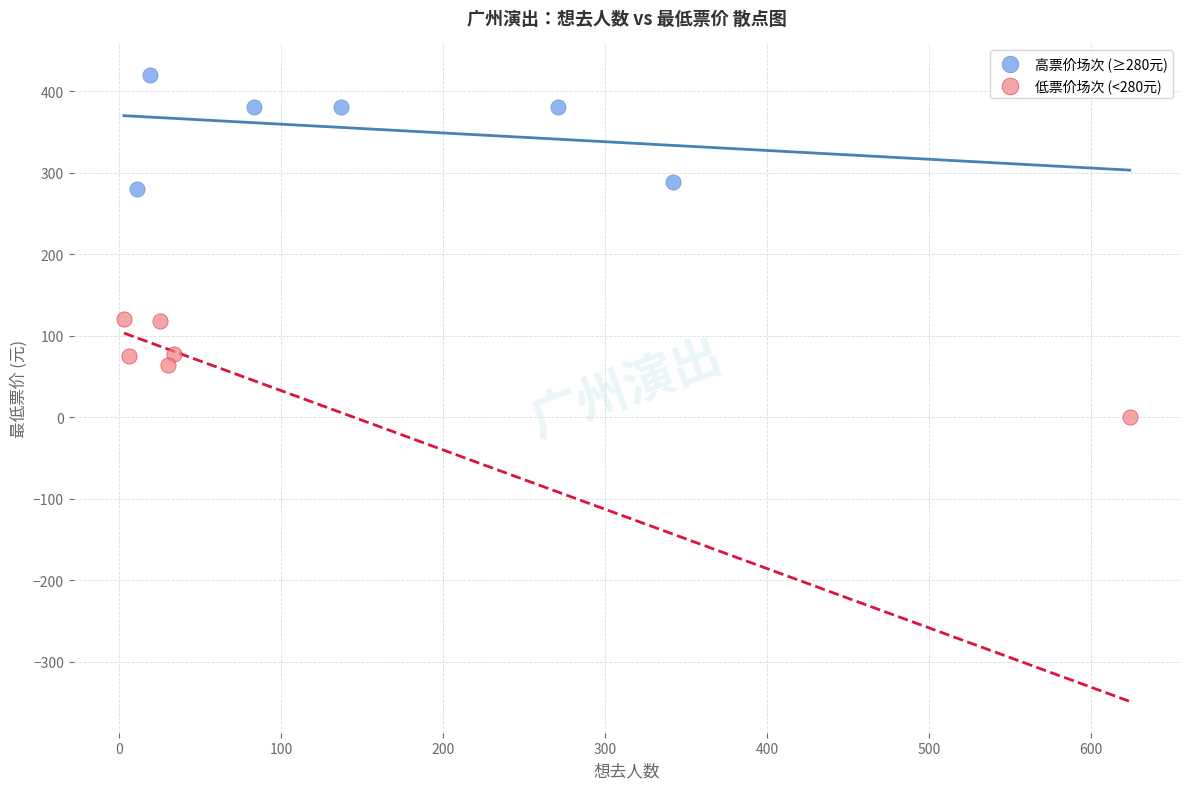

What are all the series names shown in the legend?

高票价场次 (≥280元), 低票价场次 (<280元)